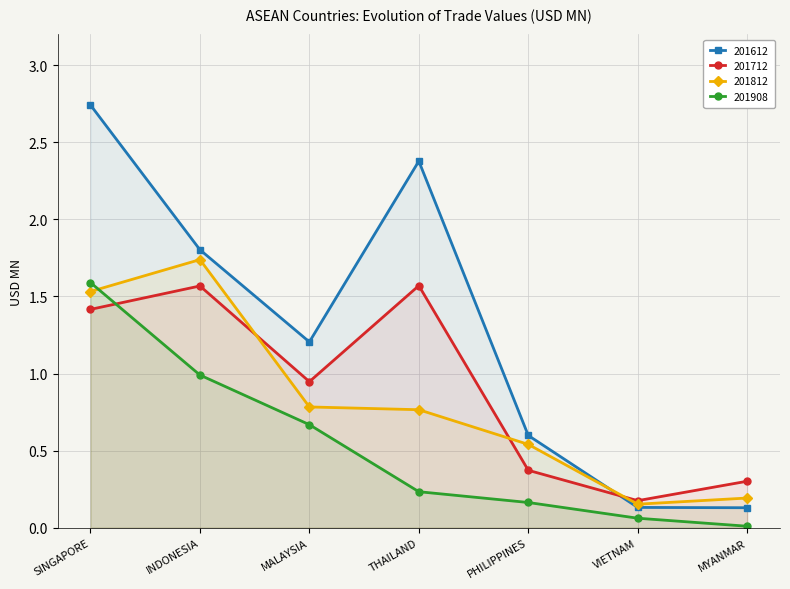

The value of 201612 at PHILIPPINES is 0.6. True or false?

True